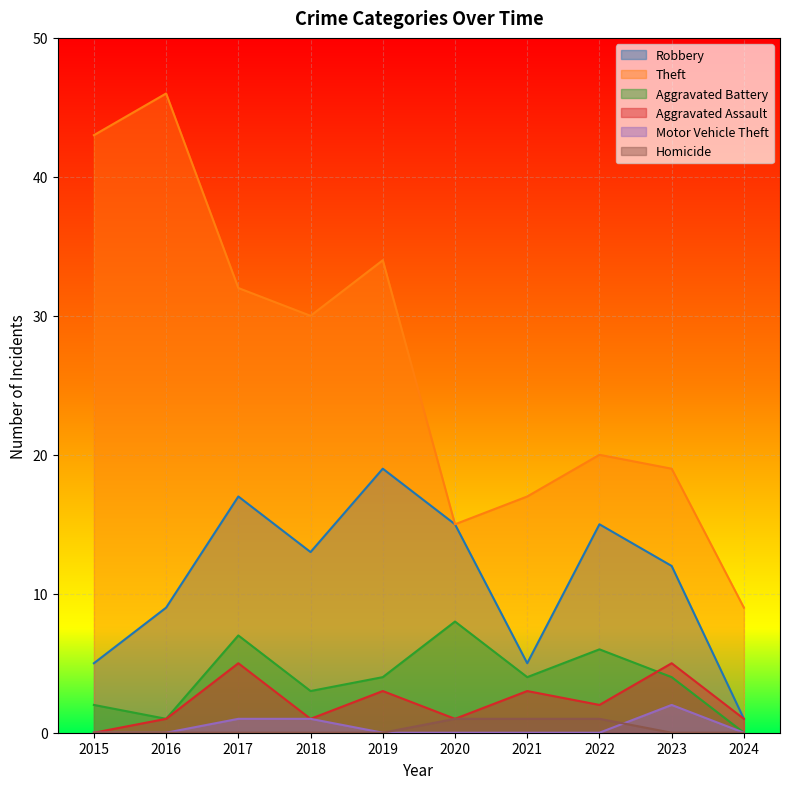

Which label corresponds to the largest value in the chart?

2016